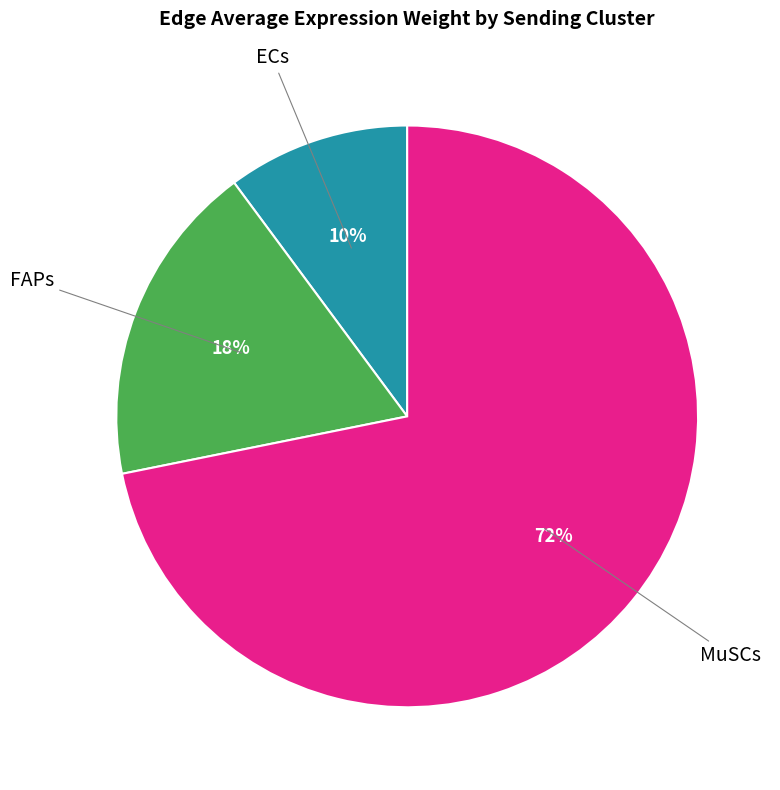

To the nearest percent, what is the difference between the largest and smallest slice percentages?

62%